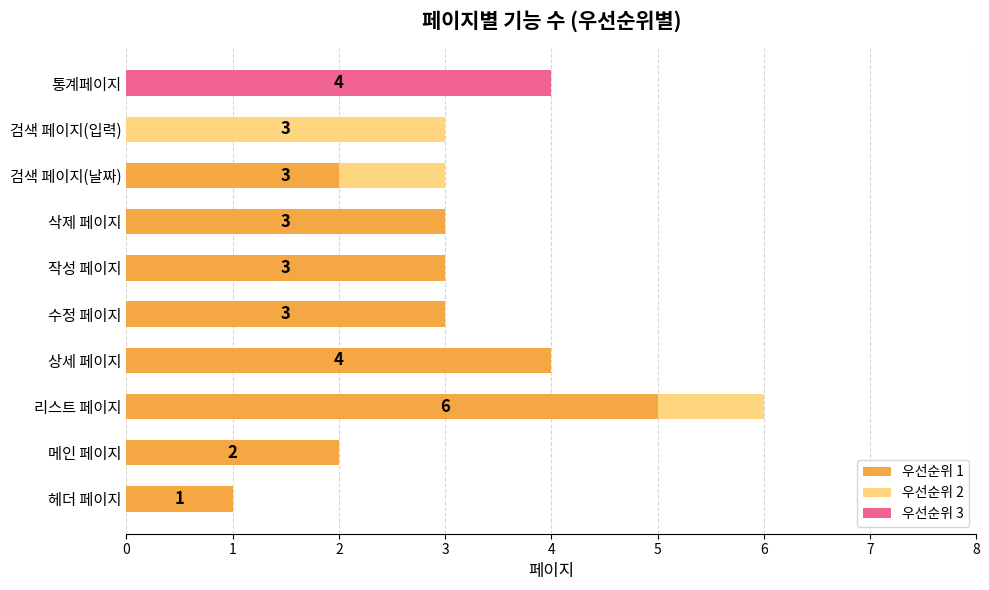

The value of 우선순위 1 at 수정 페이지 is 3. True or false?

True